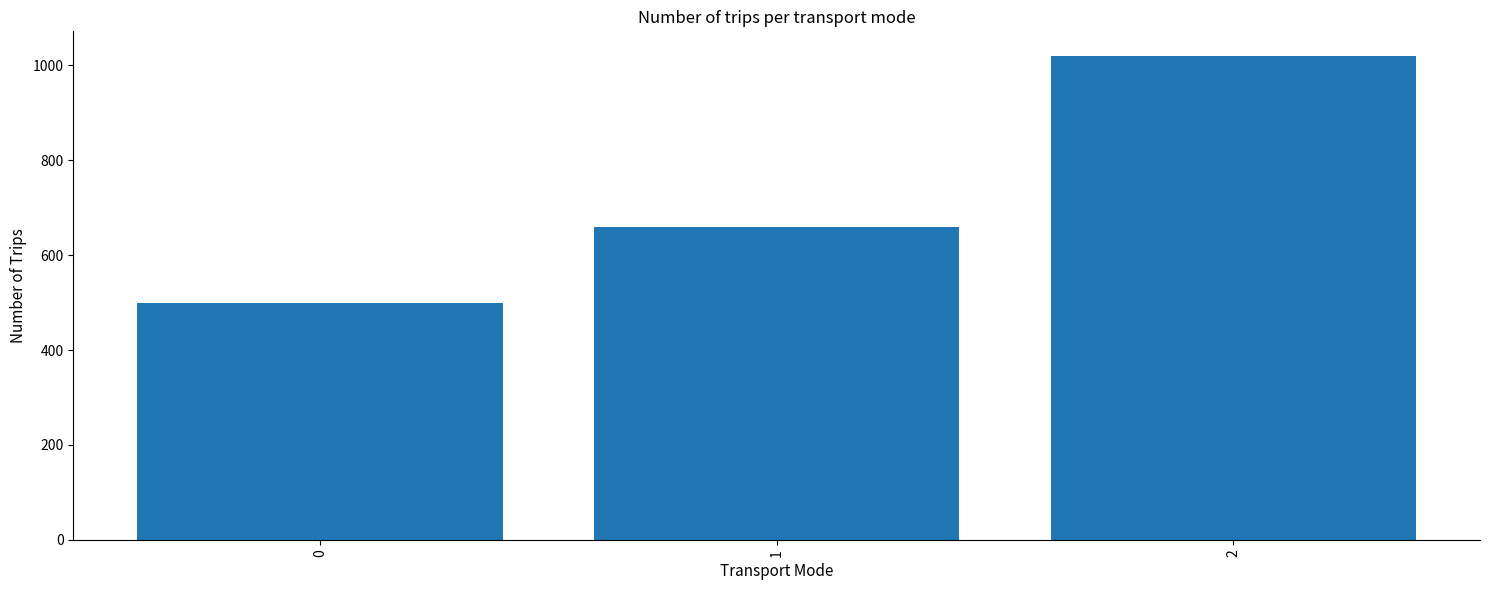

What is the minimum value shown in the chart?

500